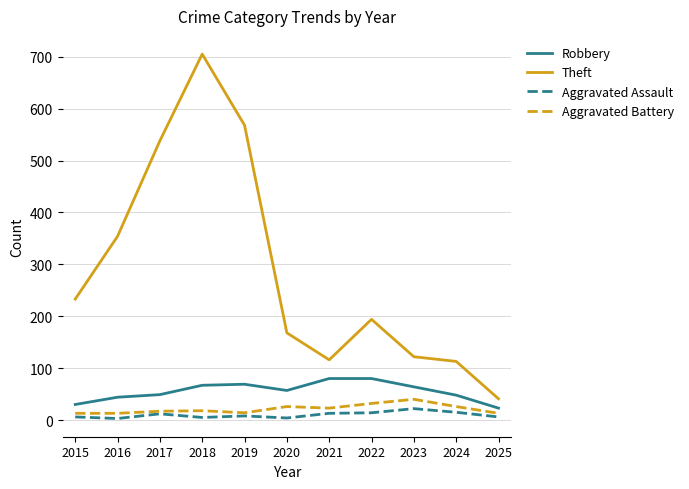

How many lines are shown in the chart?

4